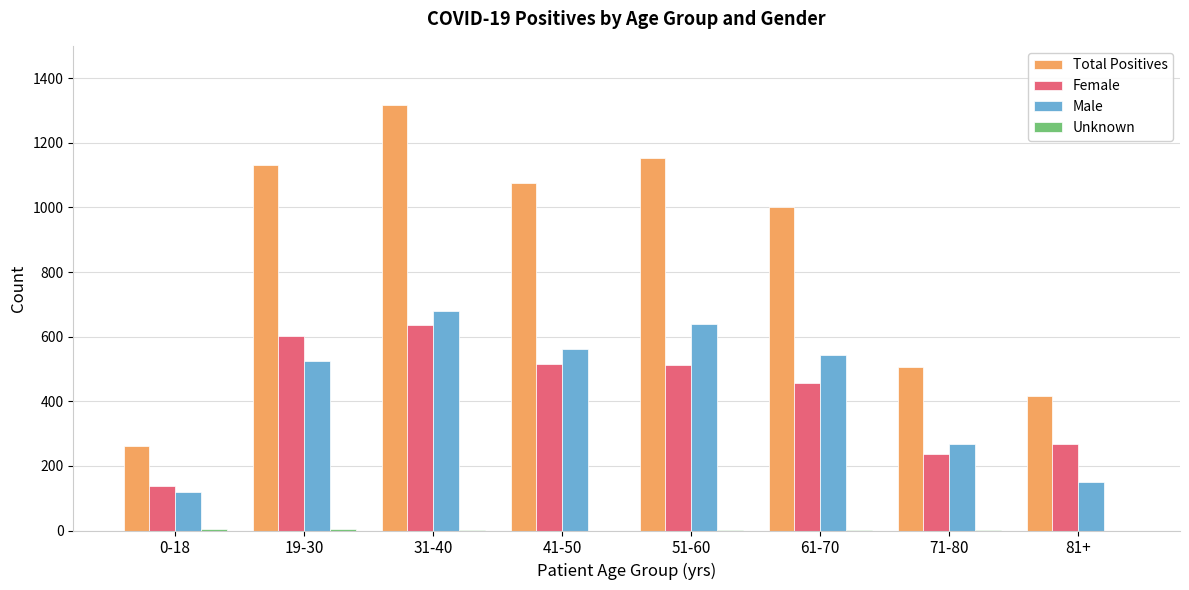

How many distinct data groups are displayed?

4